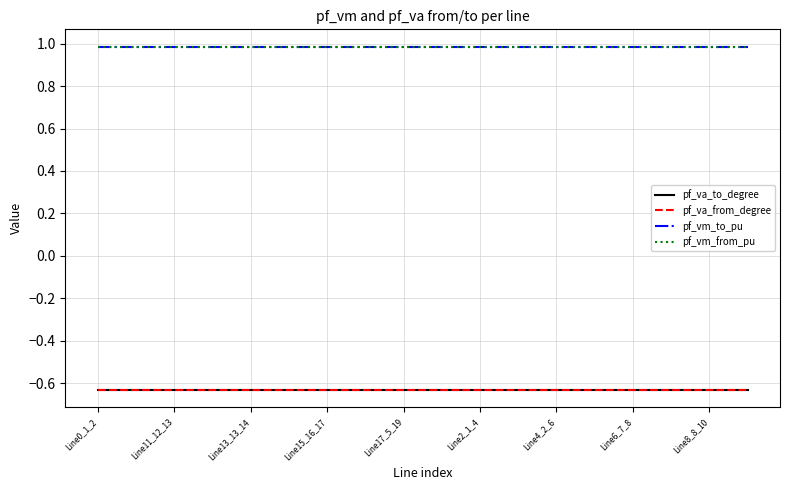

What is the value of the pf_va_from_degree point at the 17th from the left?

-0.6